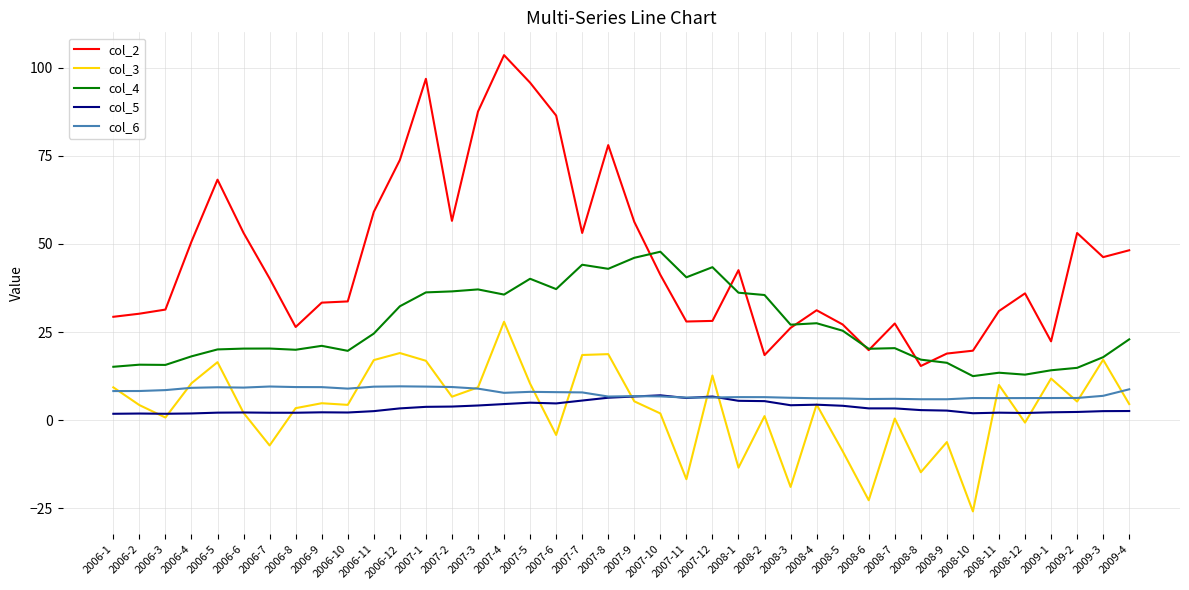

At which category does col_2 reach its first local peak?

2006-5